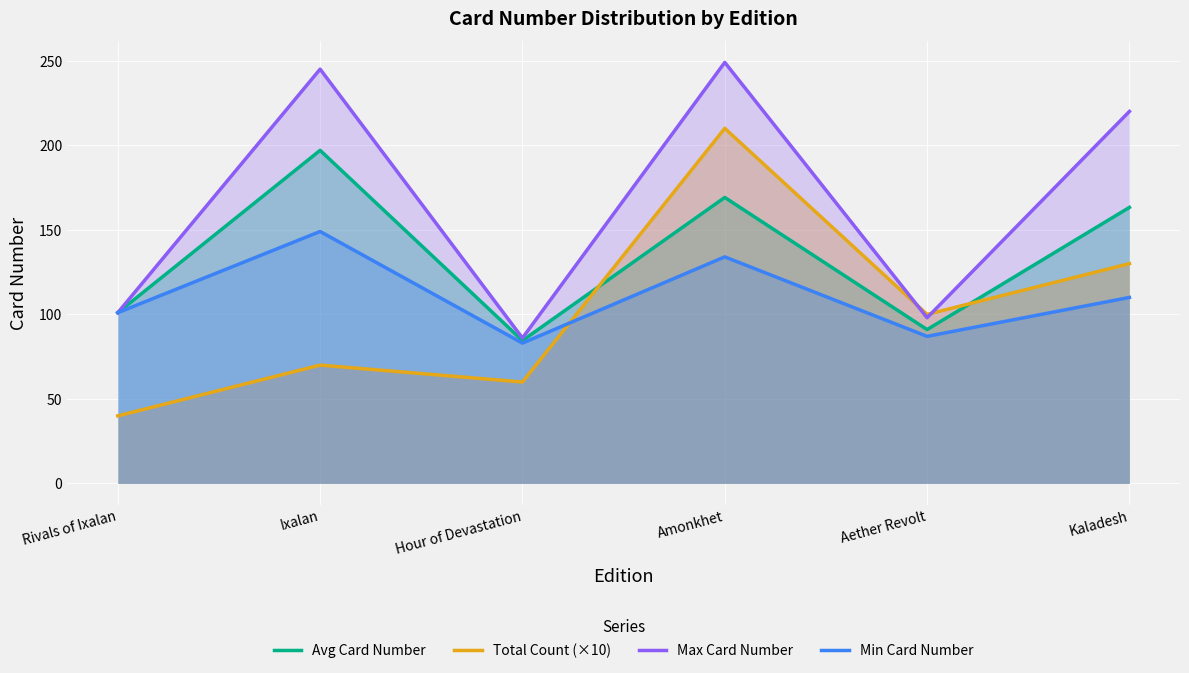

What is the total value across all series at Rivals of Ixalan?

343.0